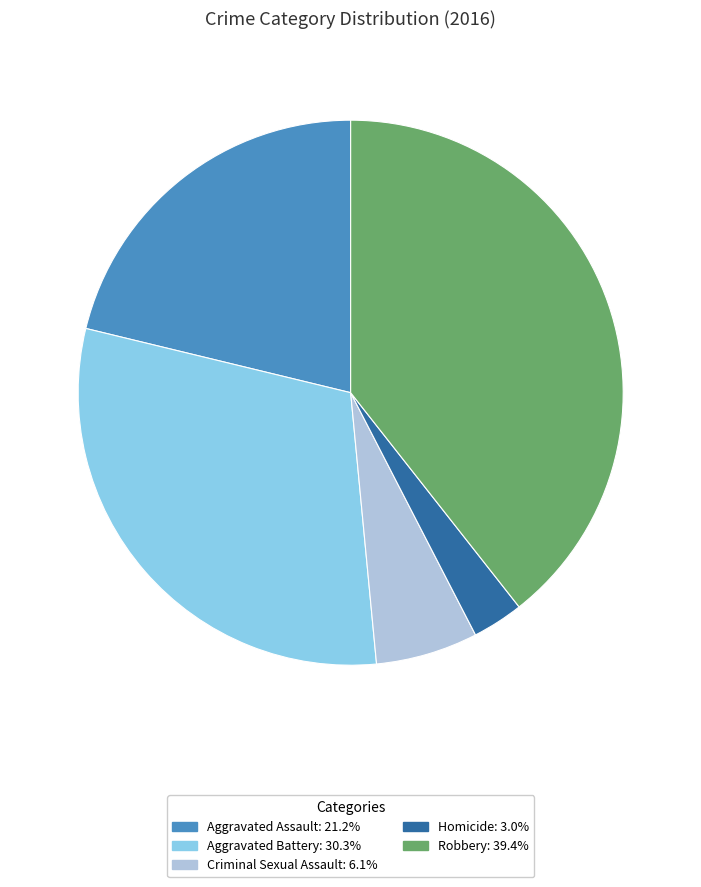

The Homicide slice represents 3% of the pie. True or false?

True